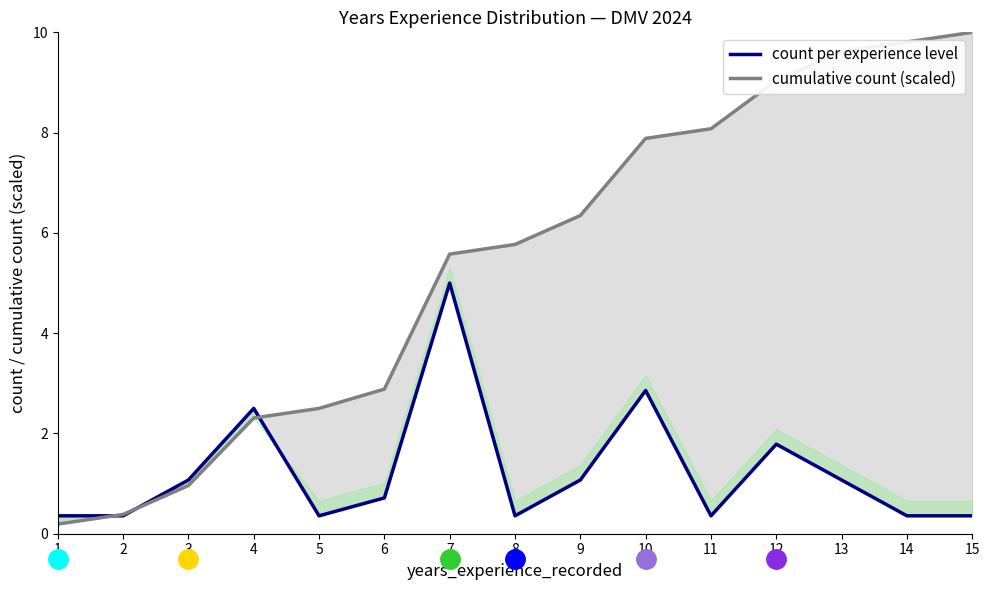

True or false: count per experience level has a value of 6.9 at 7.

False